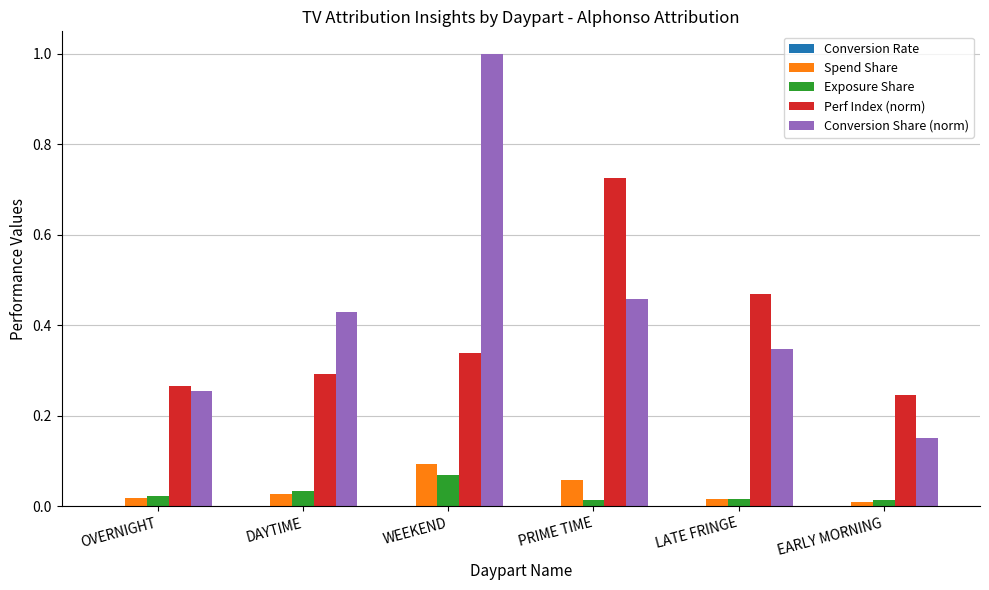

At which label is Perf Index (norm) closest to 0?

EARLY MORNING